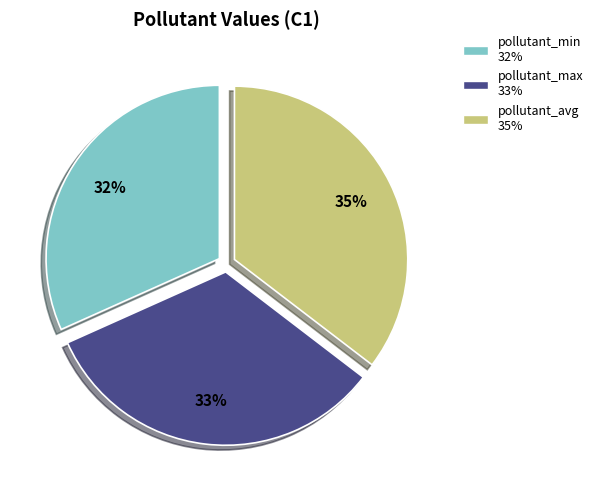

Does pollutant_min represent more than half of the total?

No